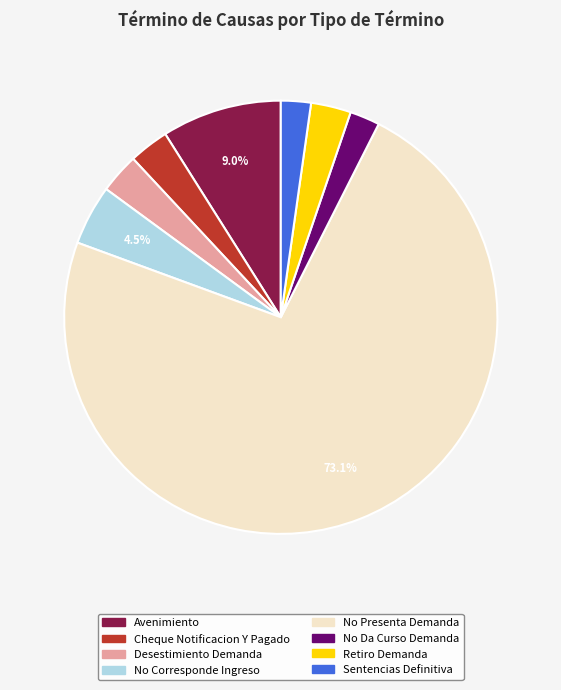

What percentage is the Sentencias Definitiva slice, to the nearest percent?

2%